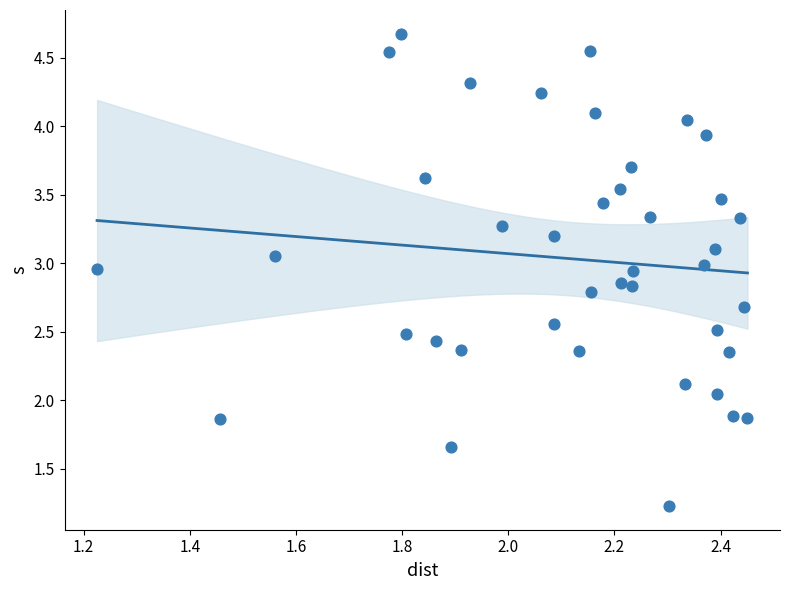

What is the range of X values (max minus min)?

1.2